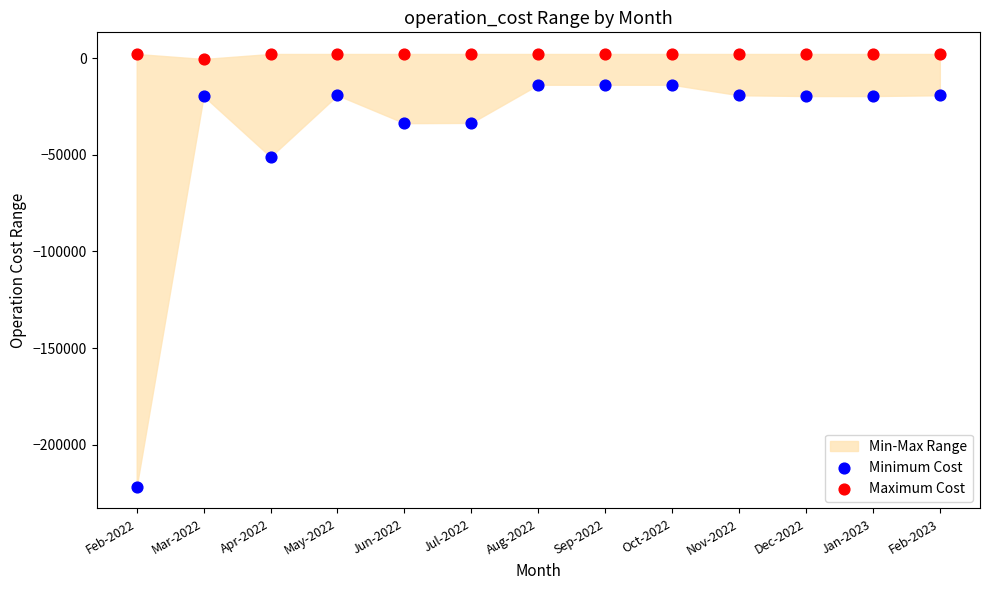

Which series reaches the minimum Y coordinate?

Minimum Cost